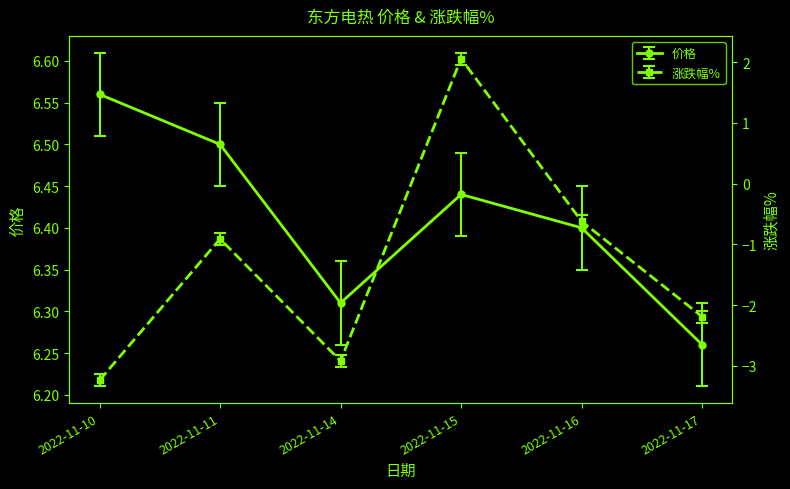

At which category does 涨跌幅% reach its first local peak?

2022-11-11